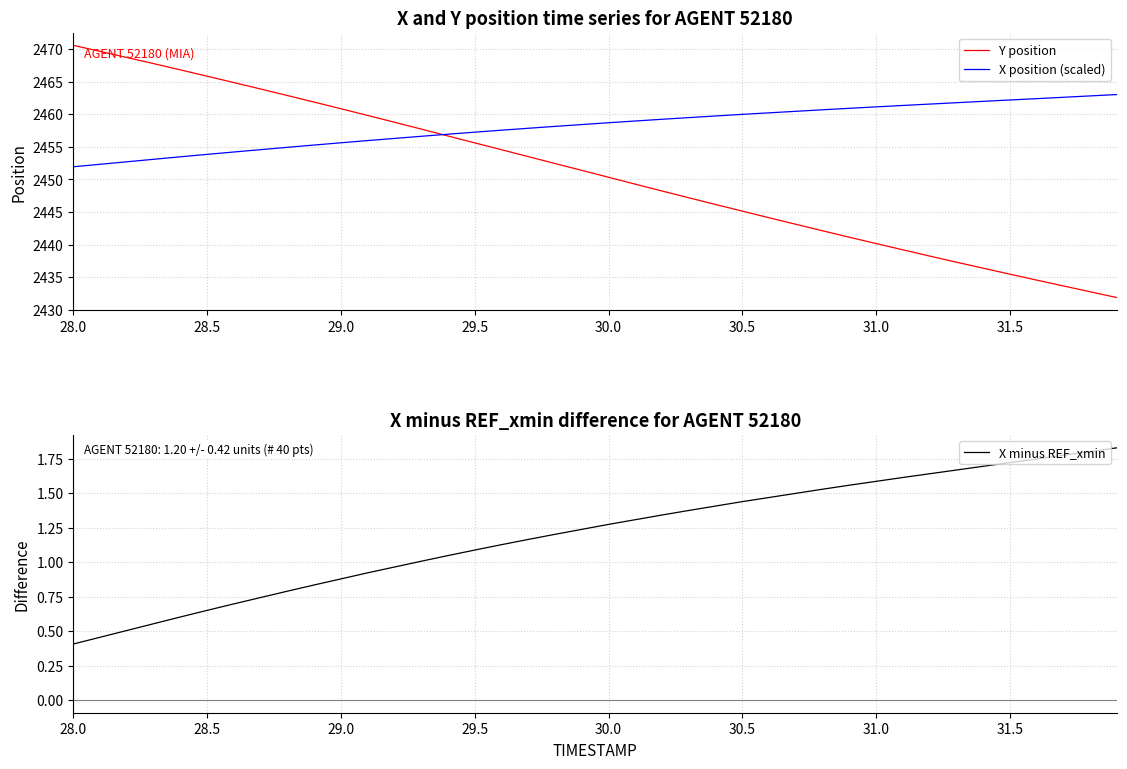

Is it true that X position (scaled) equals 1579.4 at 29.0?

False